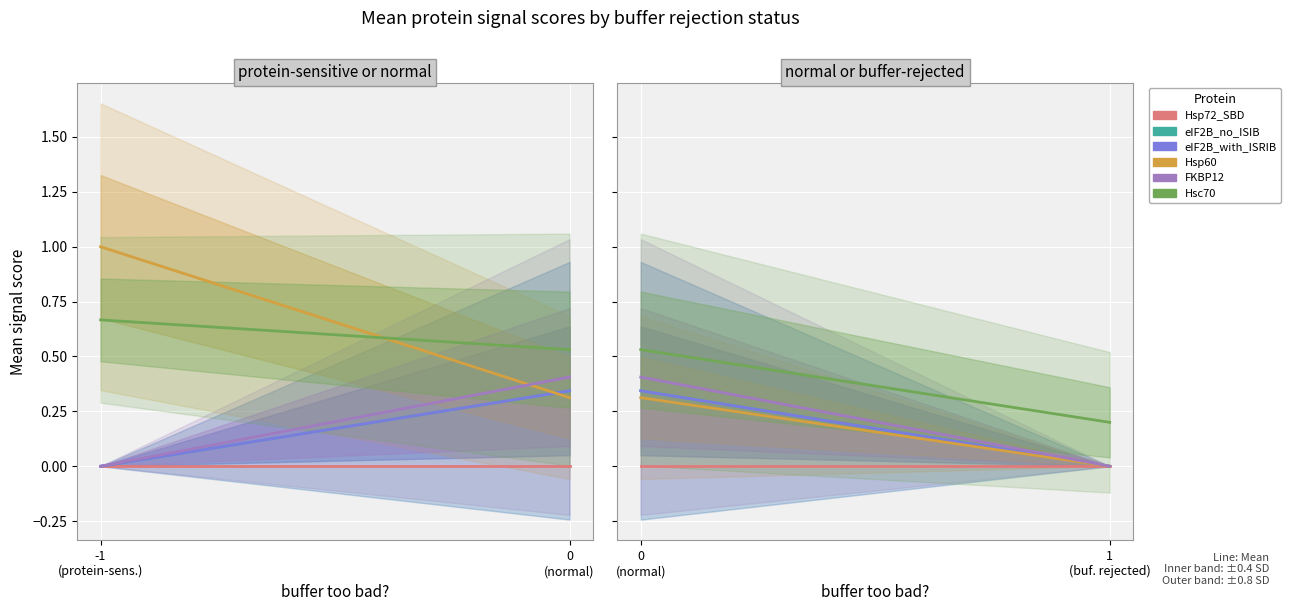

At which category does the chart reach its minimum across all series?

0 (normal)